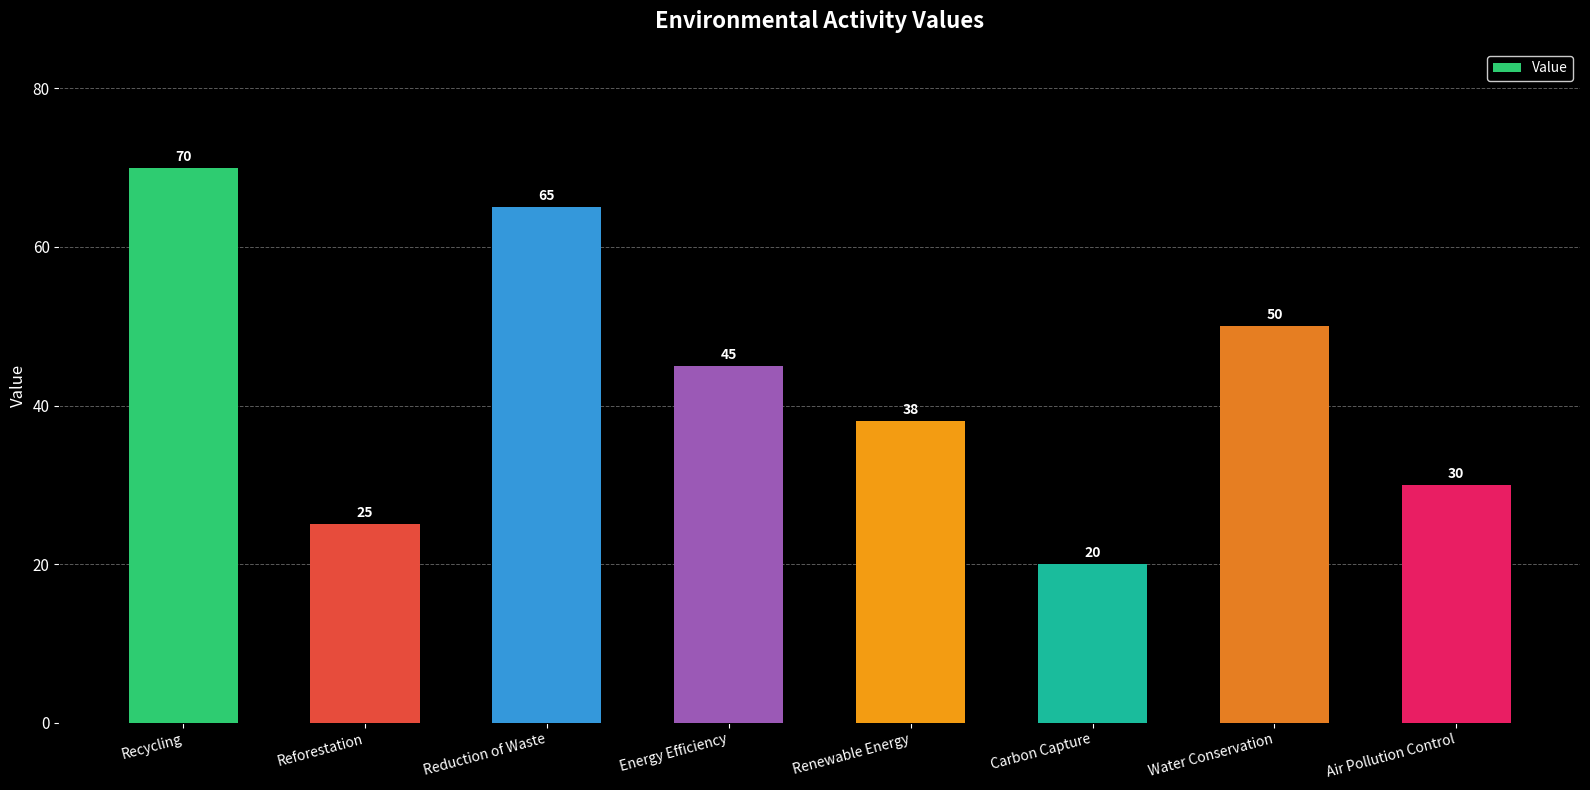

Count the values in the range 30 to 65.

5